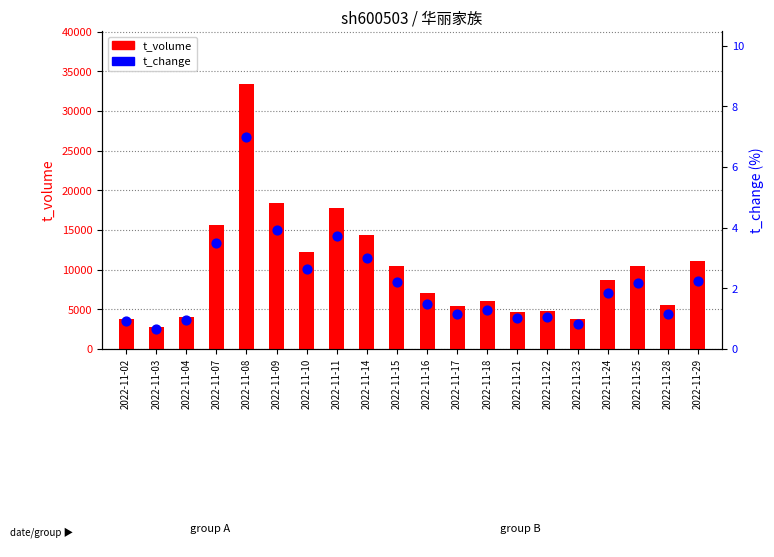

Which series reaches the maximum Y coordinate?

t_volume